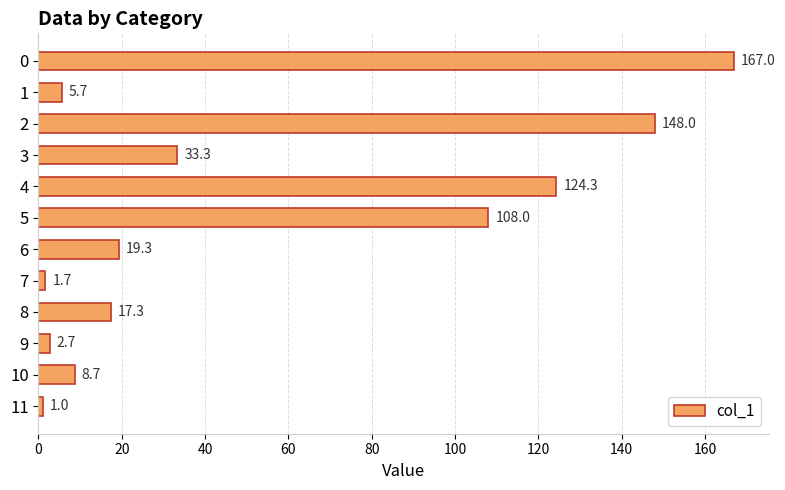

What is the value of the 9th bar from the top?

17.3